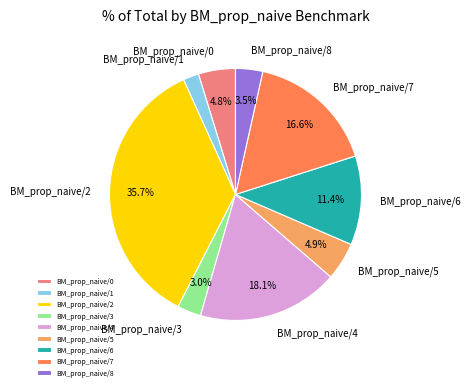

To the nearest percent, what is the average slice percentage?

11%